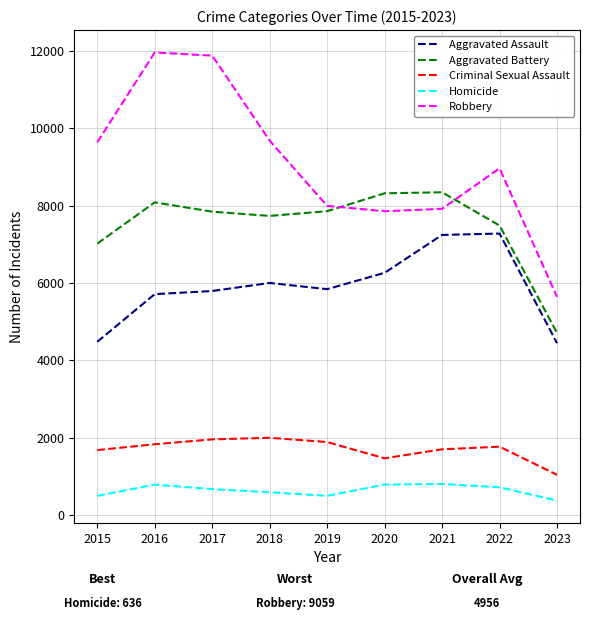

The value of Robbery at 2020 is 10987. True or false?

False